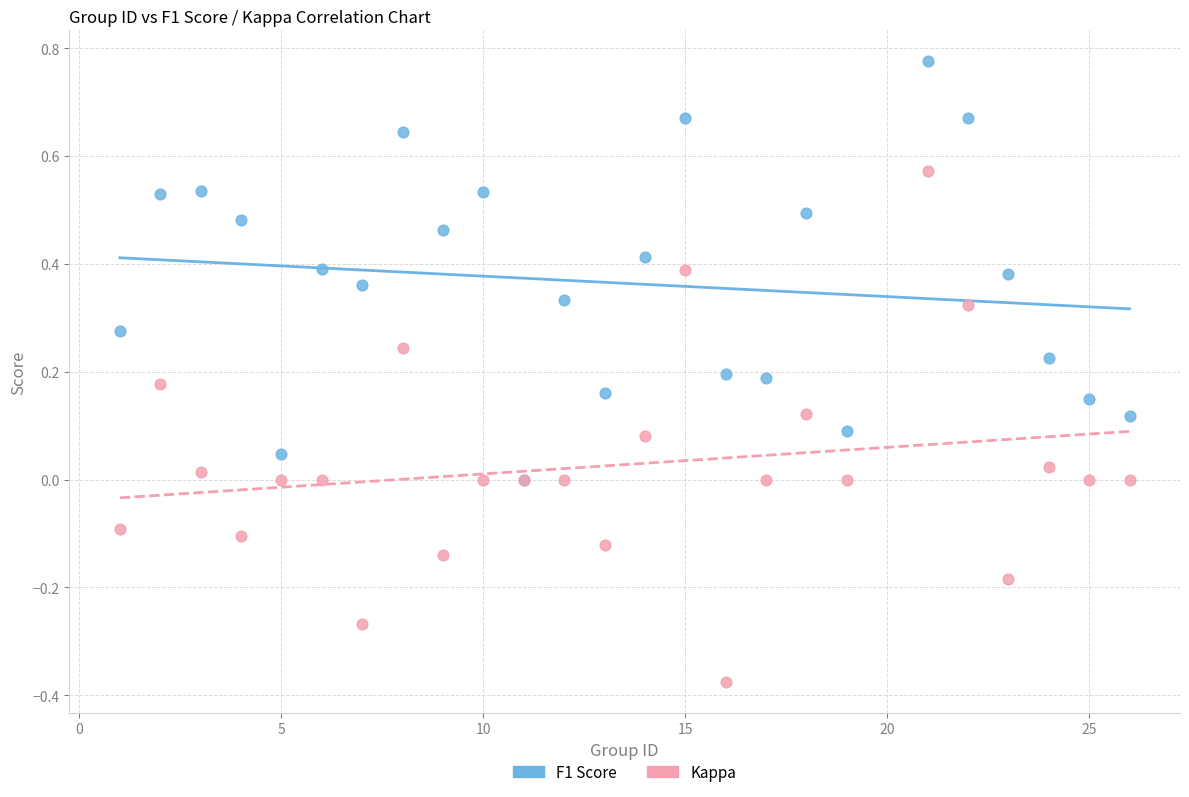

Which series has the largest Y range (max minus min)?

Kappa